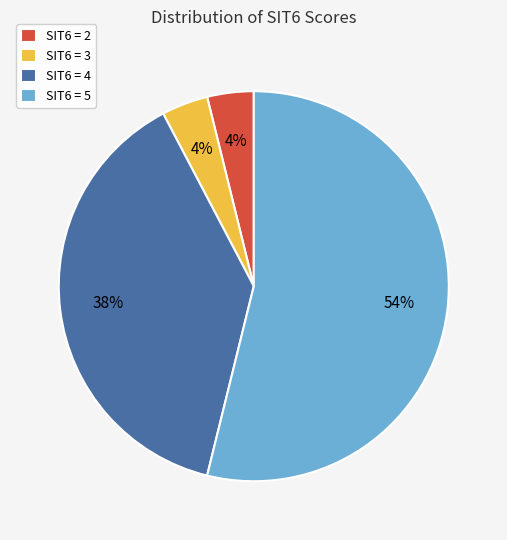

To the nearest percent, what is the difference between the SIT6 = 3 and SIT6 = 5 slice percentages?

50%